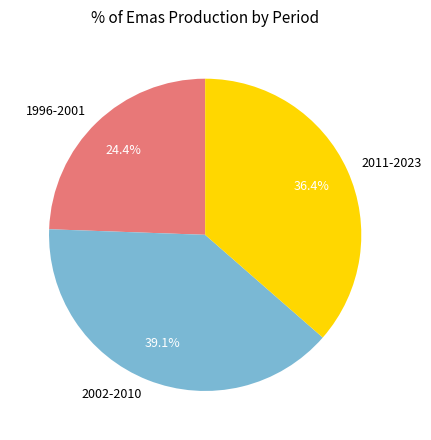

Between 2002-2010 and 2011-2023, which is larger?

2002-2010